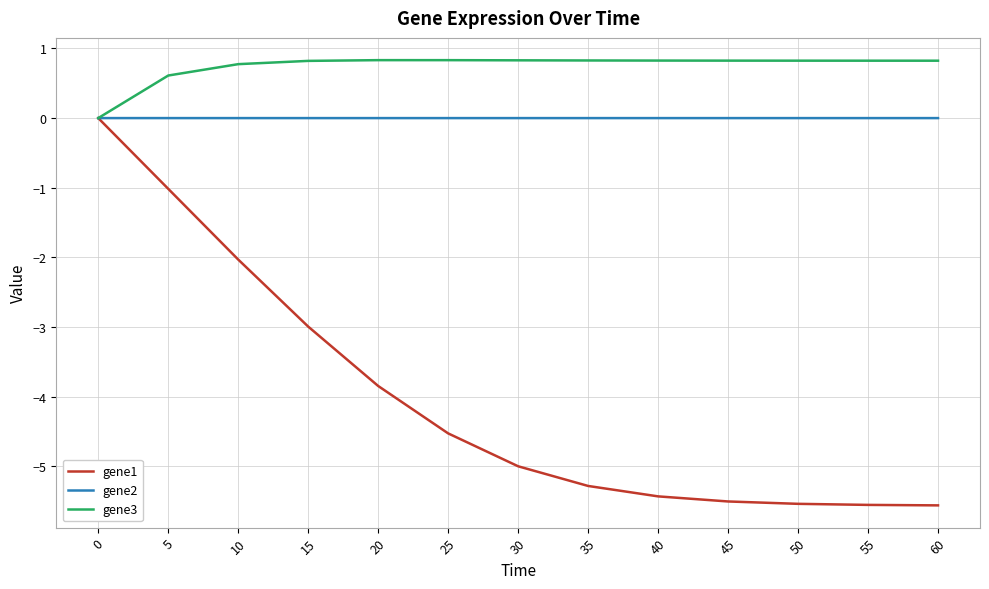

Which series has the largest range (max minus min)?

gene1